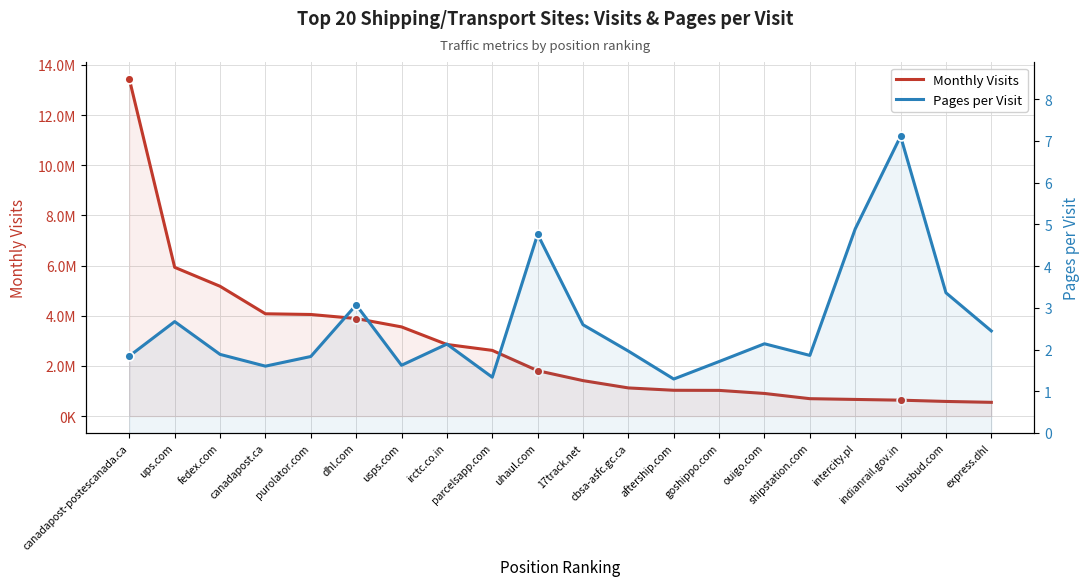

What are all the series names shown in the legend?

Monthly Visits, Pages per Visit